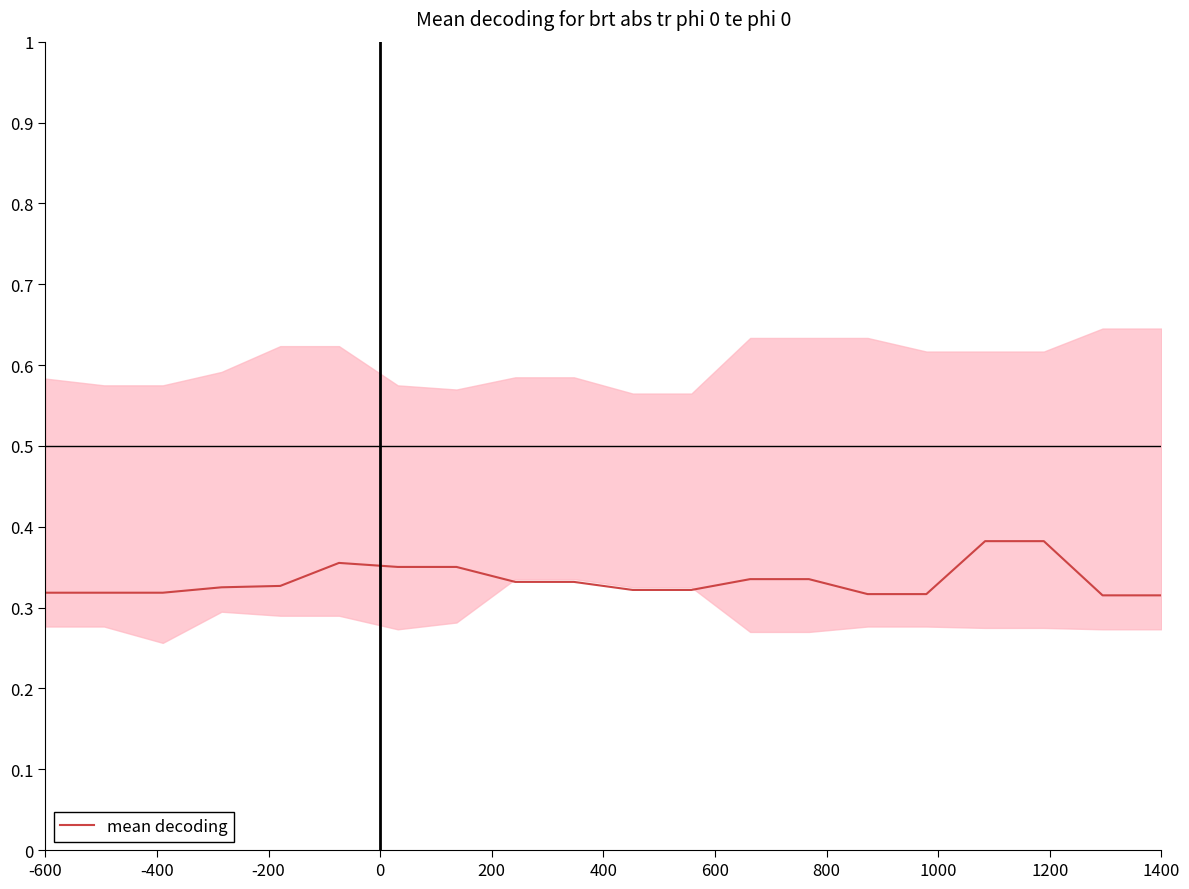

What is the minimum value shown in the chart?

0.3